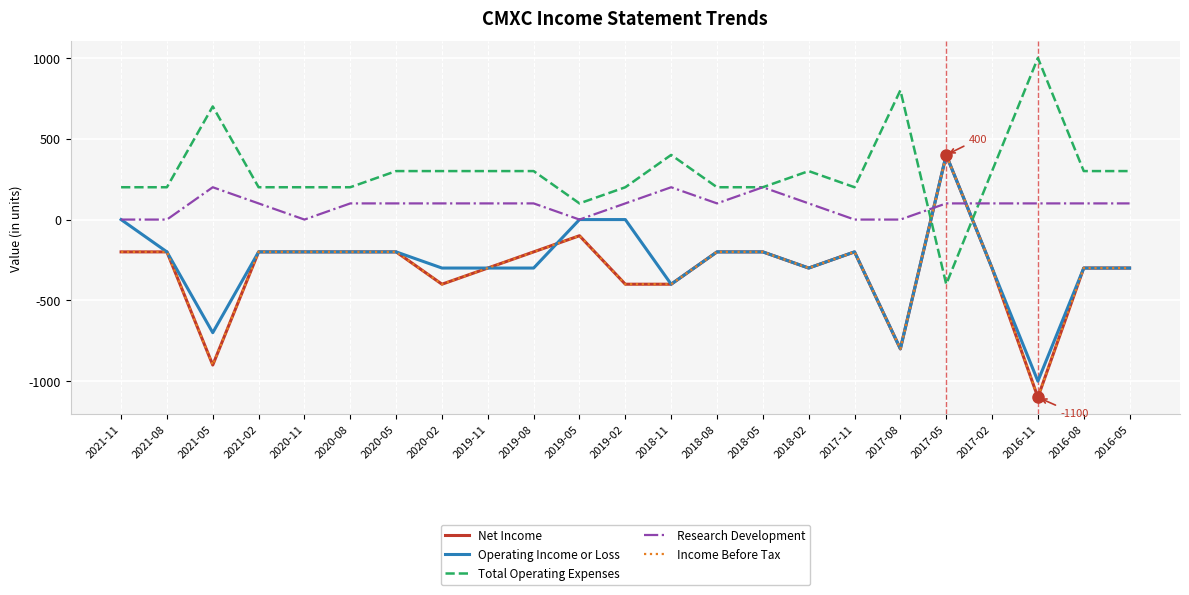

Reading right to left, what are all the values shown in this chart?

Net Income: -300	-300	-1100	-300	400	-800	-200	-300	-200	-200	-400	-400	-100	-200	-300	-400	-200	-200	-200	-200	-900	-200	-200
Operating Income or Loss: -300	-300	-1000	-300	400	-800	-200	-300	-200	-200	-400	0	0	-300	-300	-300	-200	-200	-200	-200	-700	-200	0
Total Operating Expenses: 300	300	1000	300	-400	800	200	300	200	200	400	200	100	300	300	300	300	200	200	200	700	200	200
Research Development: 100	100	100	100	100	0	0	100	200	100	200	100	0	100	100	100	100	100	0	100	200	0	0
Income Before Tax: -300	-300	-1100	-300	400	-800	-200	-300	-200	-200	-400	-400	-100	-200	-300	-400	-200	-200	-200	-200	-900	-200	-200